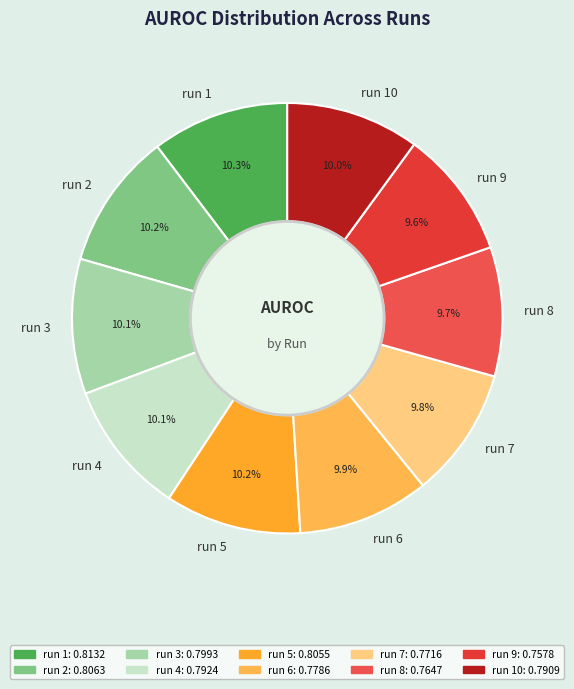

To the nearest percent, what is the average slice percentage?

10%